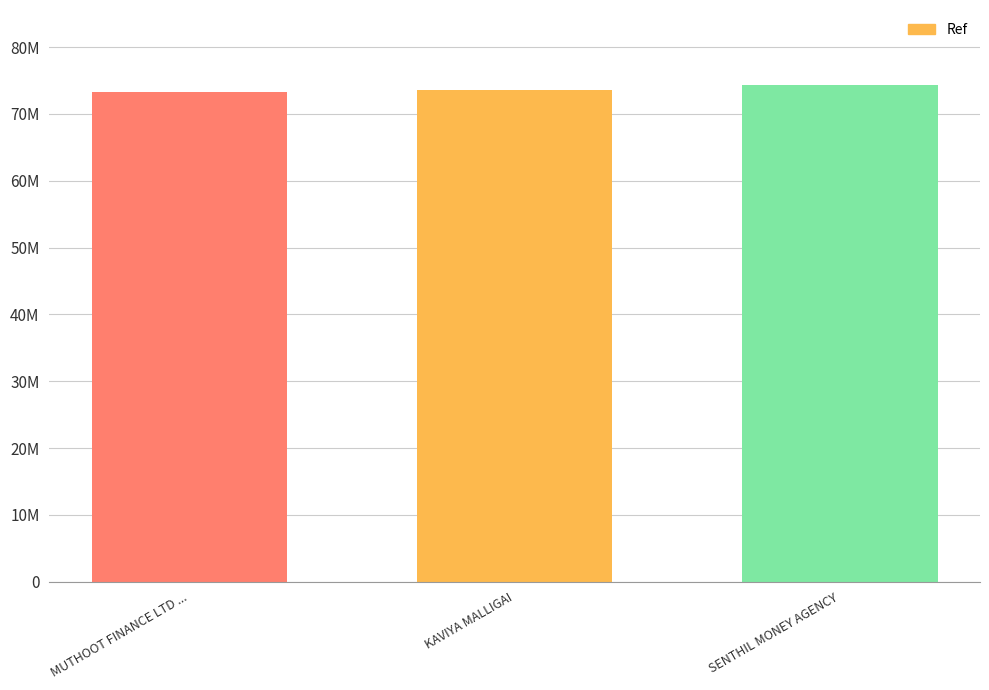

Reading left to right, transcribe all the data shown in this chart.

73284905	73539508	74392773